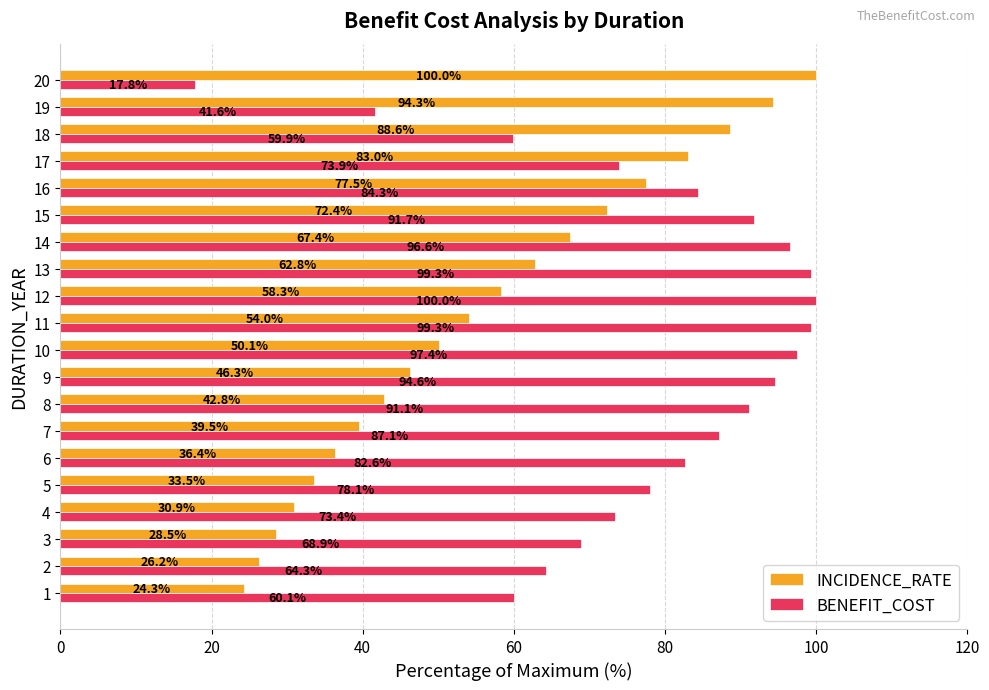

Which series has the largest range (max minus min)?

BENEFIT_COST